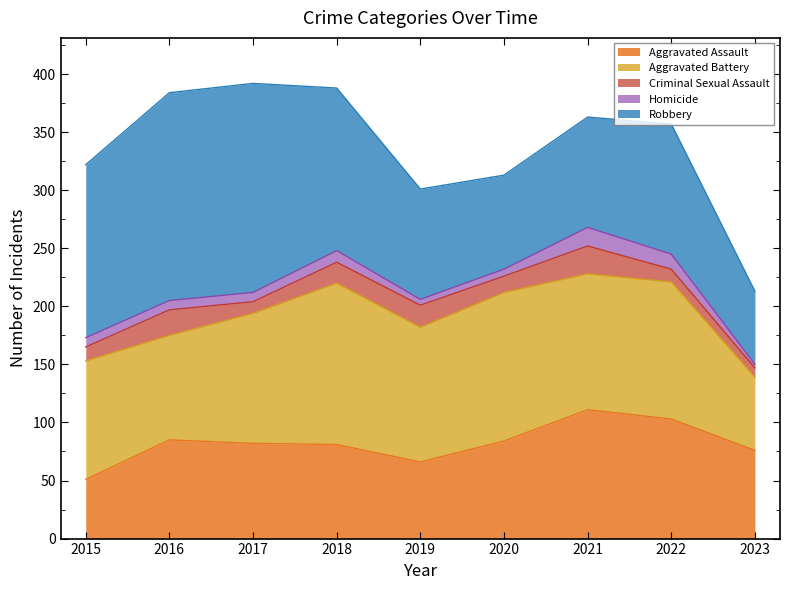

What is the difference between the Aggravated Assault values at 2019 and 2023?

10